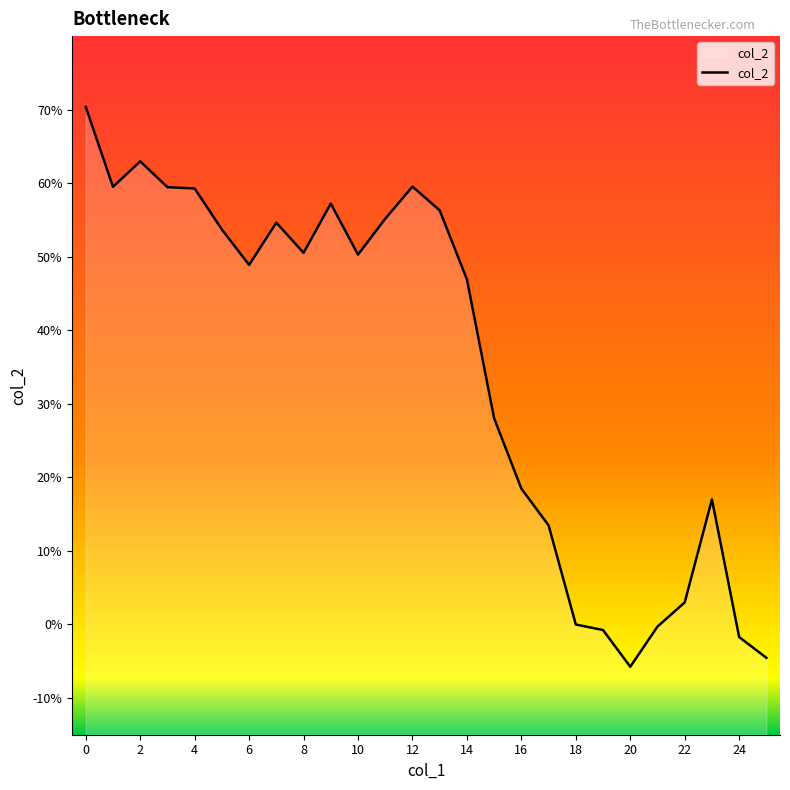

What is the smallest value displayed?

-0.1